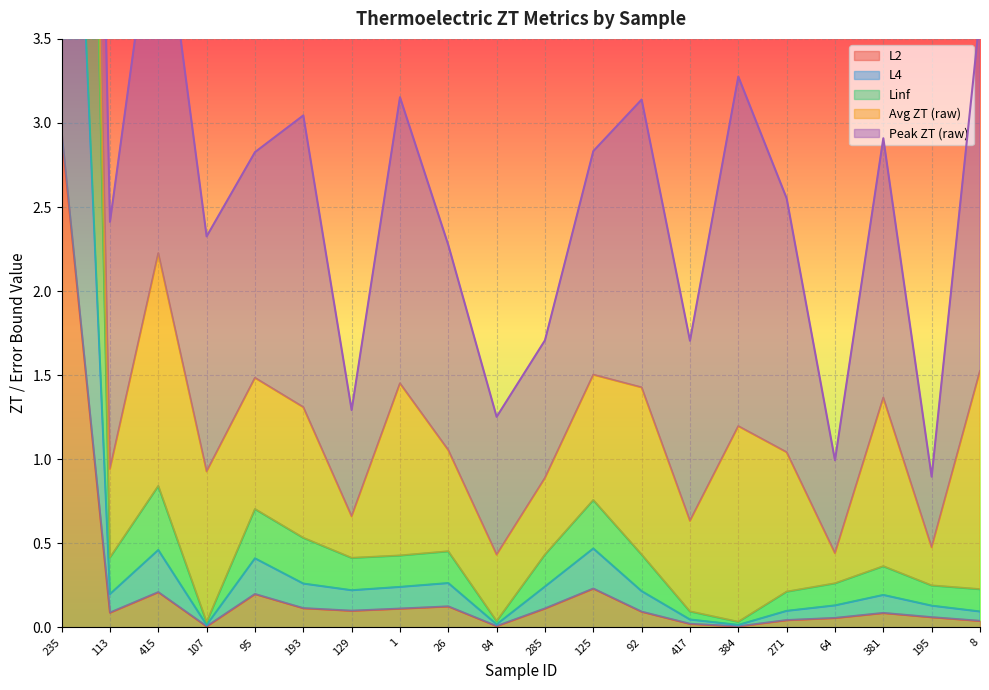

True or false: L2 and L4 intersect in this chart.

False